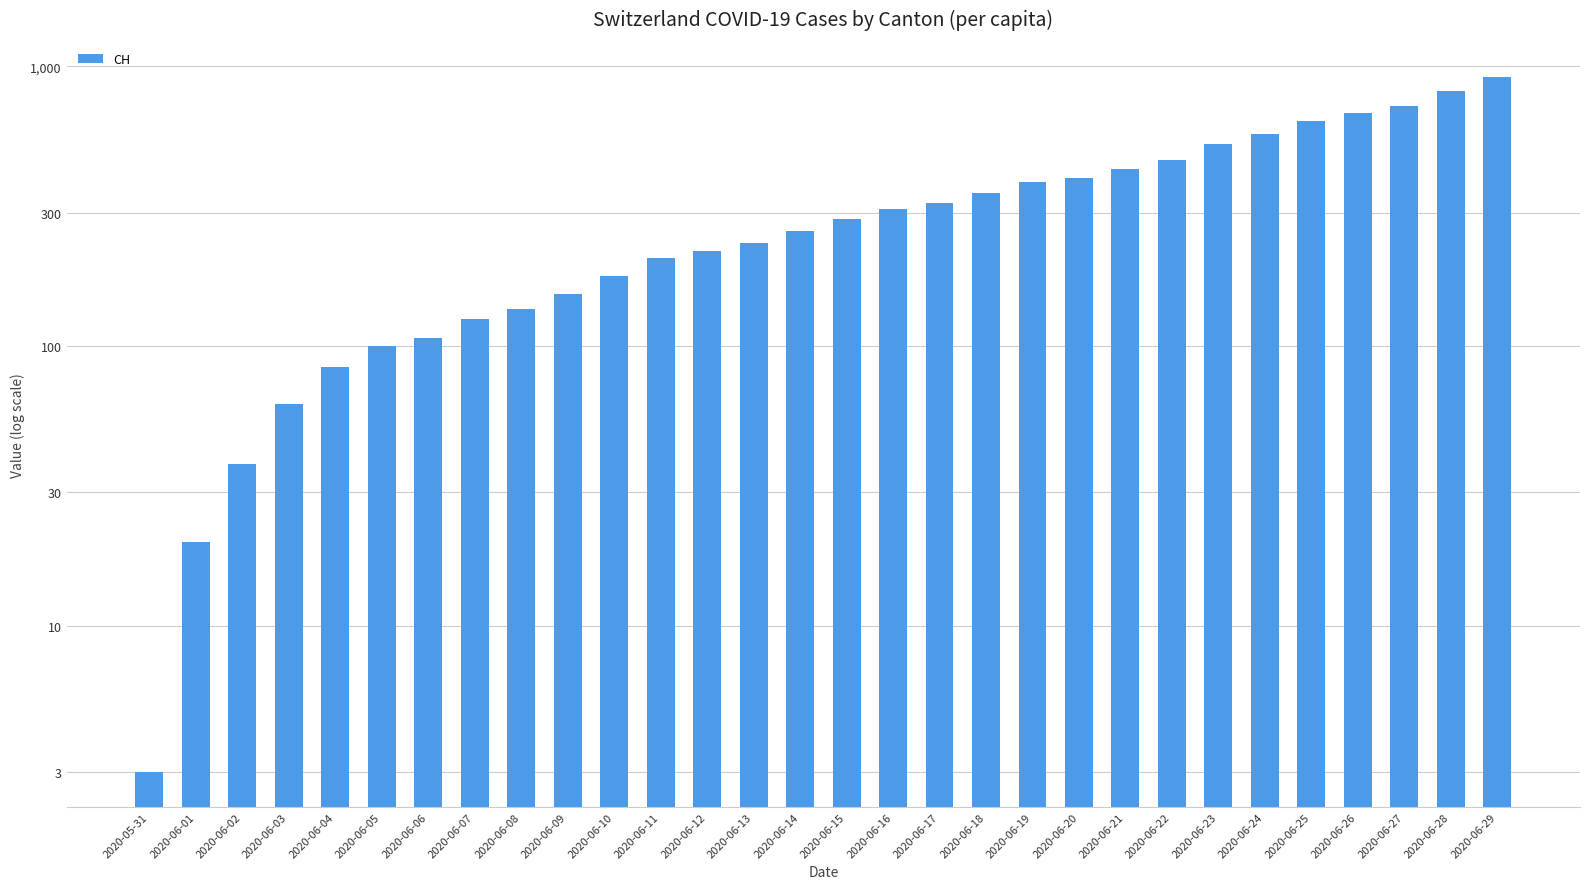

Reading left to right, extract all data points from this chart.

3	20	38	62	84	100	107	125	136	154	178	206	218	234	258	285	309	325	353	385	399	431	462	528	572	640	683	722	814	919